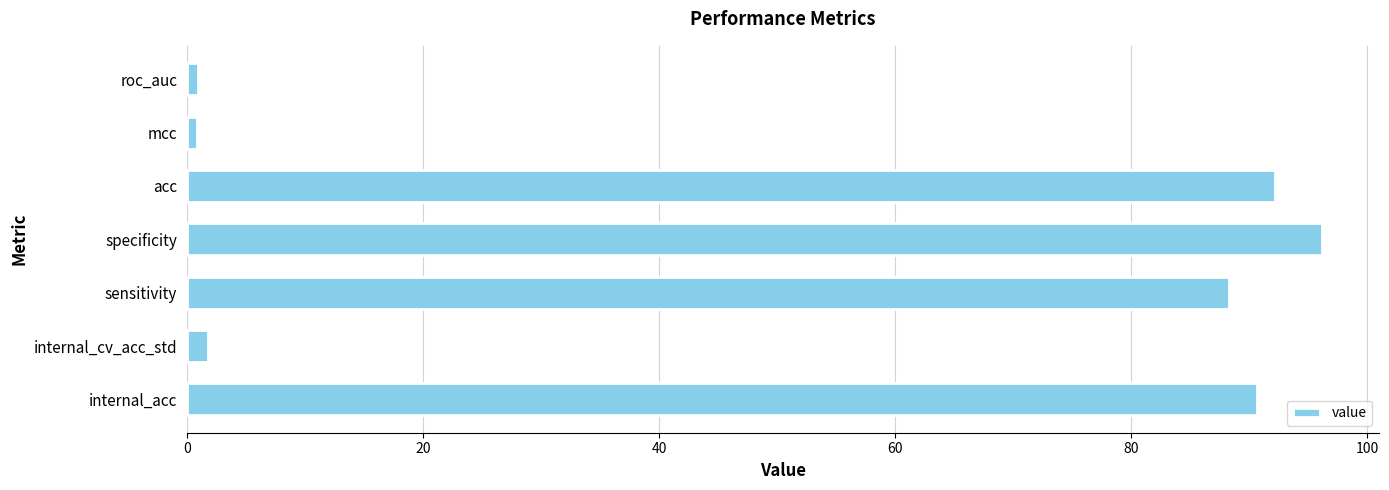

What is the minimum value shown in the chart?

0.8